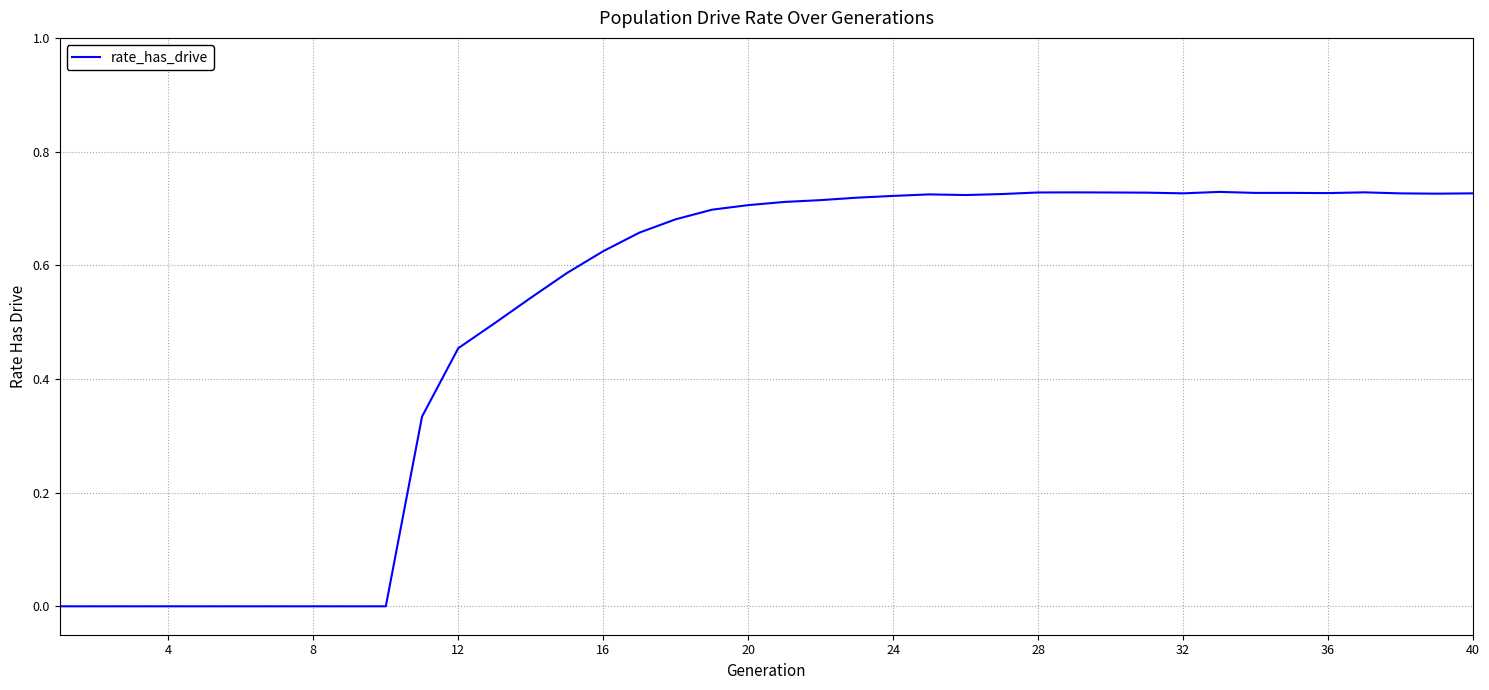

What is the difference between the second highest and minimum values?

0.7